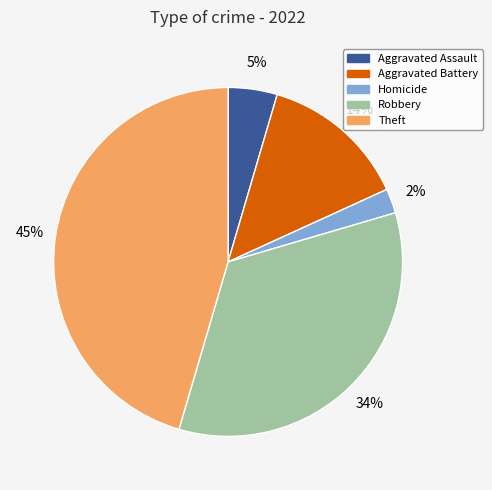

Which category has the biggest portion of the pie?

Theft